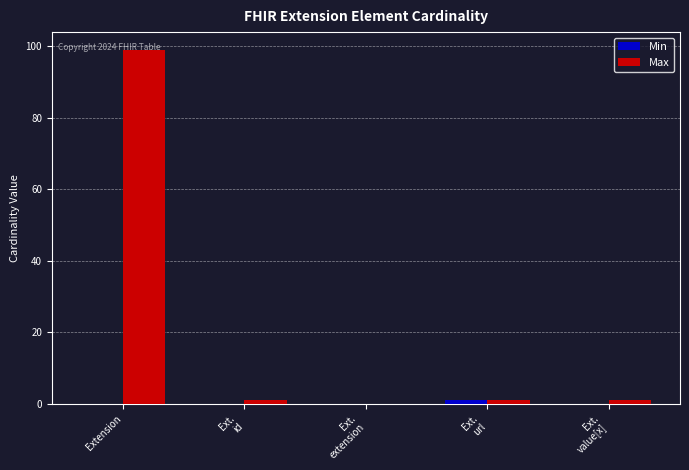

What is the sum of all Max values?

102